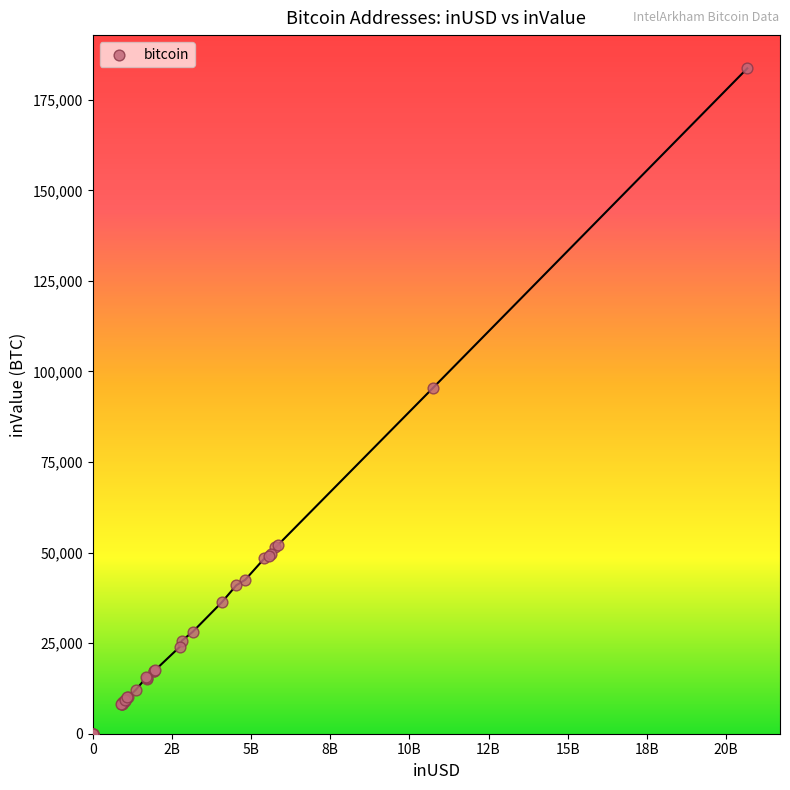

What Y value in the scatter plot is closest to 91840?

95567.0